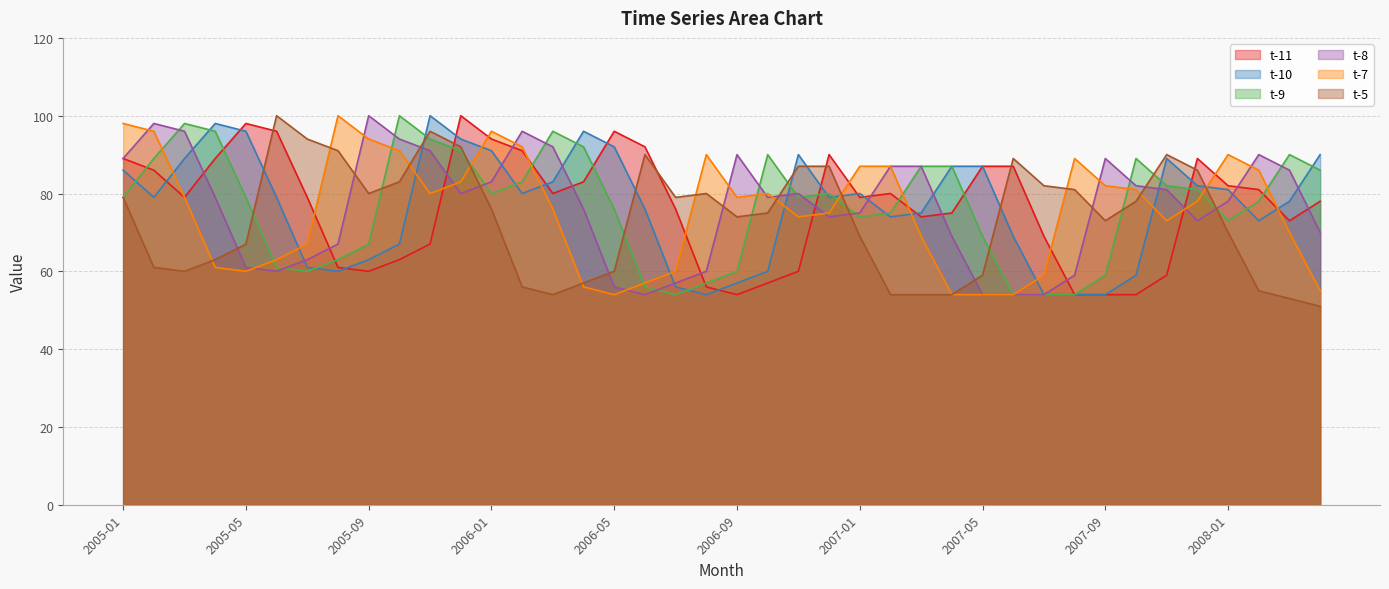

What value does the t-5 series have at 2007-12, to the nearest 10?

90